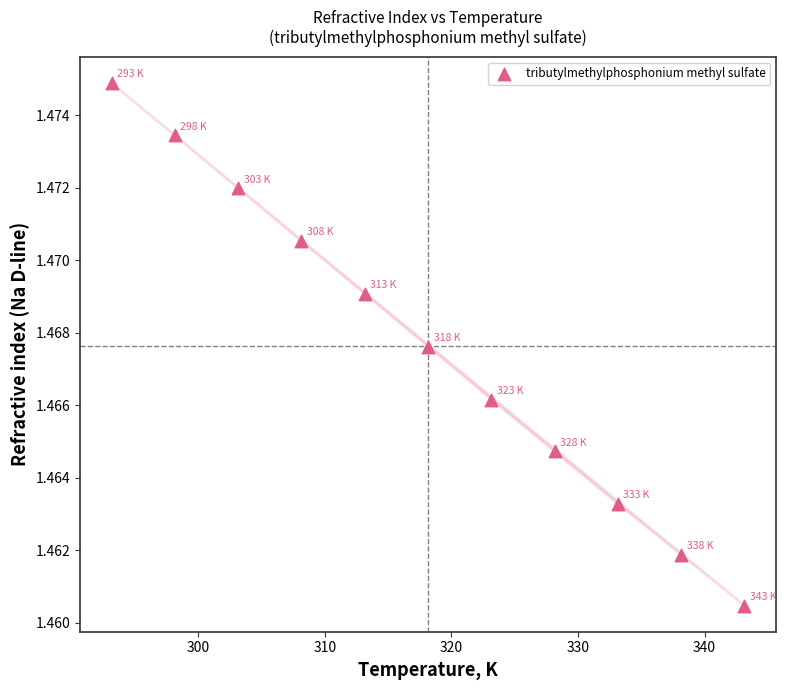

What is the average X value?

318.1